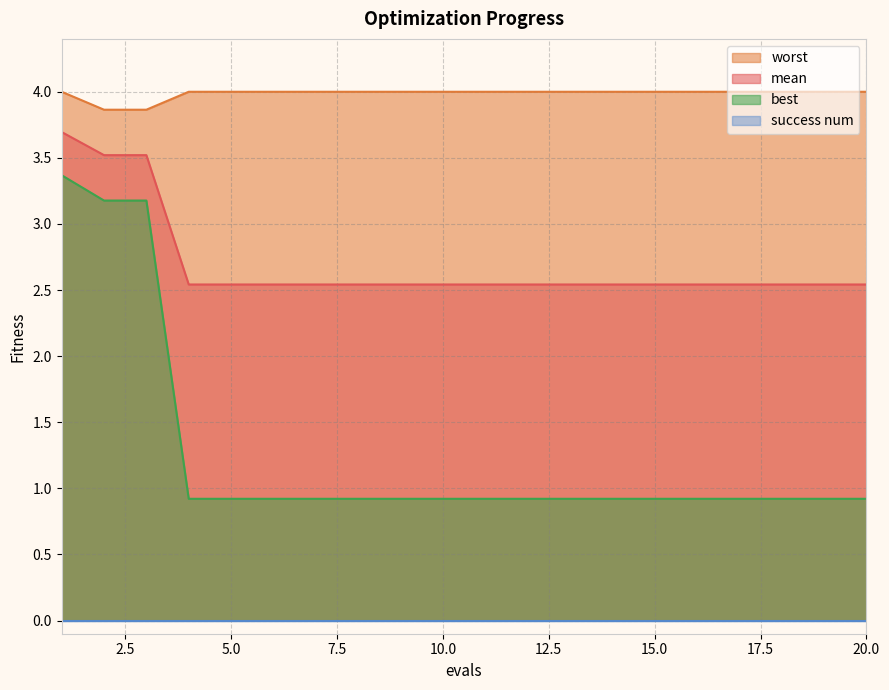

True or false: best and worst intersect in this chart.

False